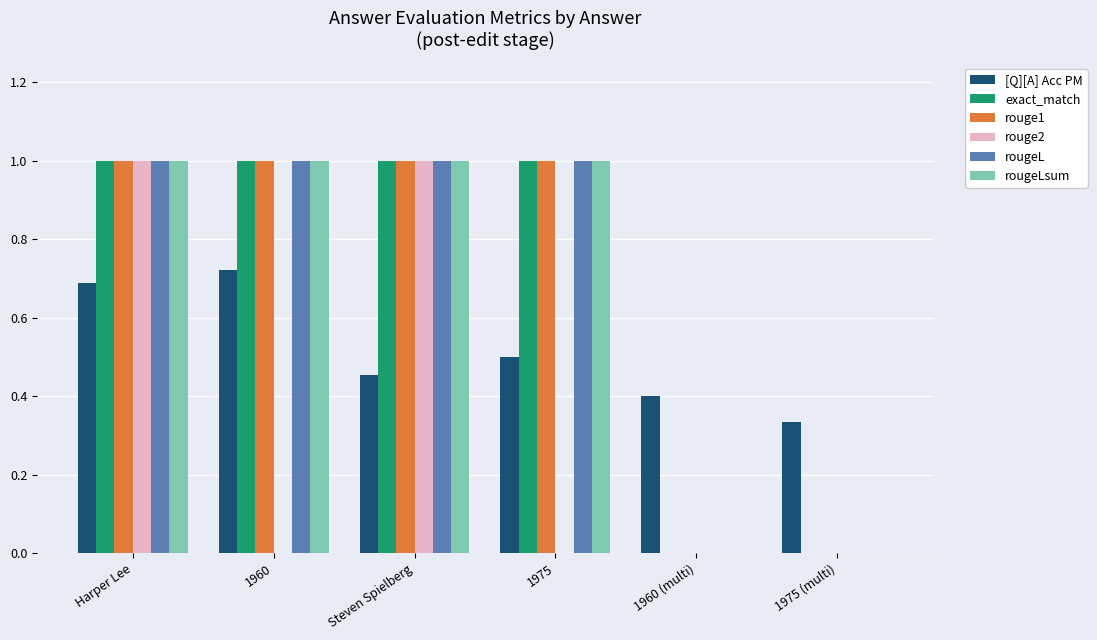

What is the maximum value for rougeLsum?

1.0